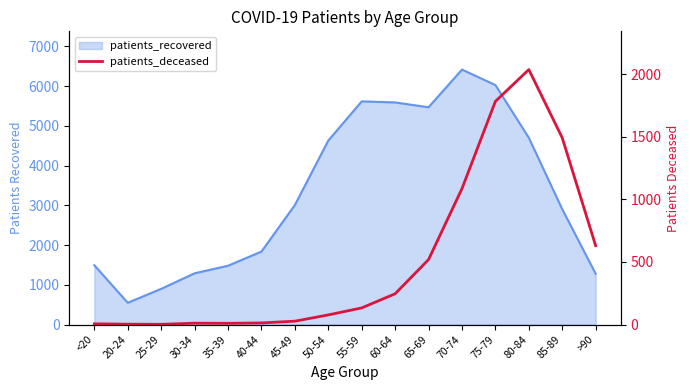

What is the label of the 11th point from the left?

65-69